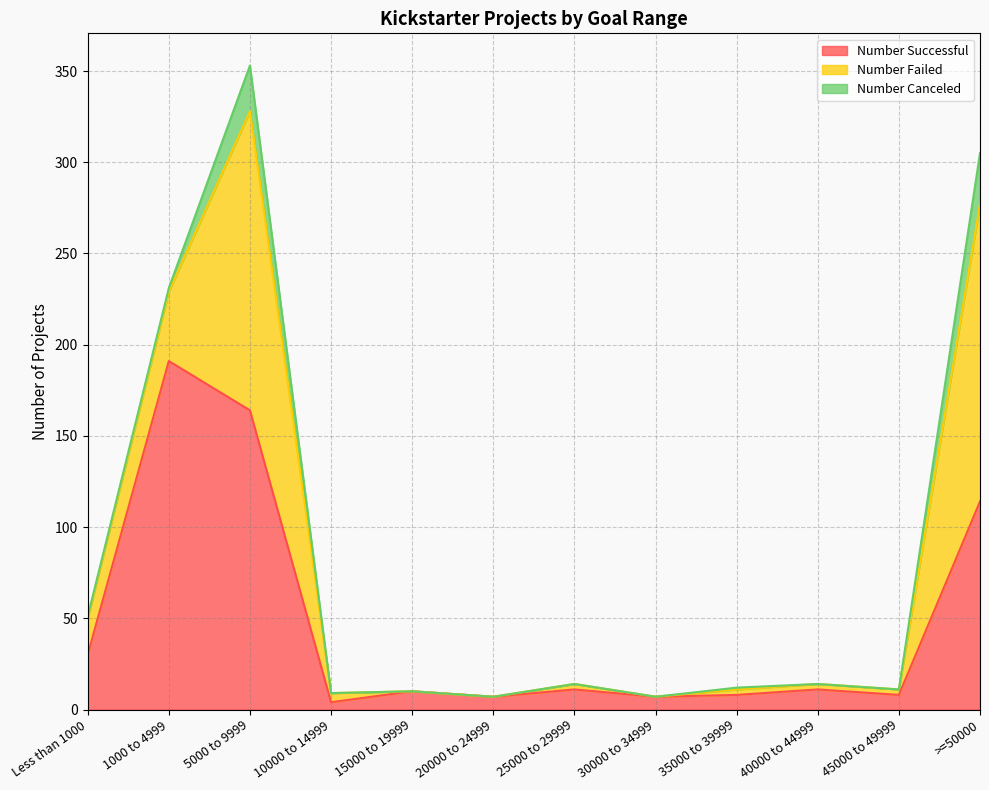

What is the value of the Number Canceled point at the 9th from the left?

1